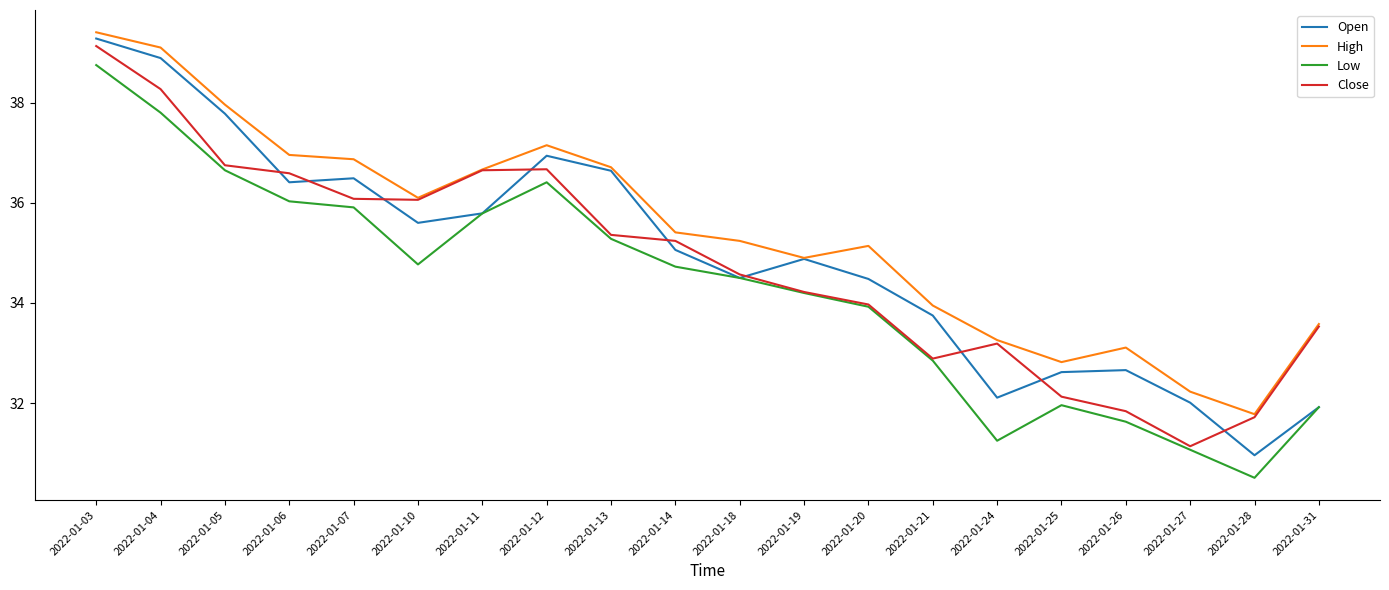

The Open series shows 50.2 at 2022-01-11. True or false?

False